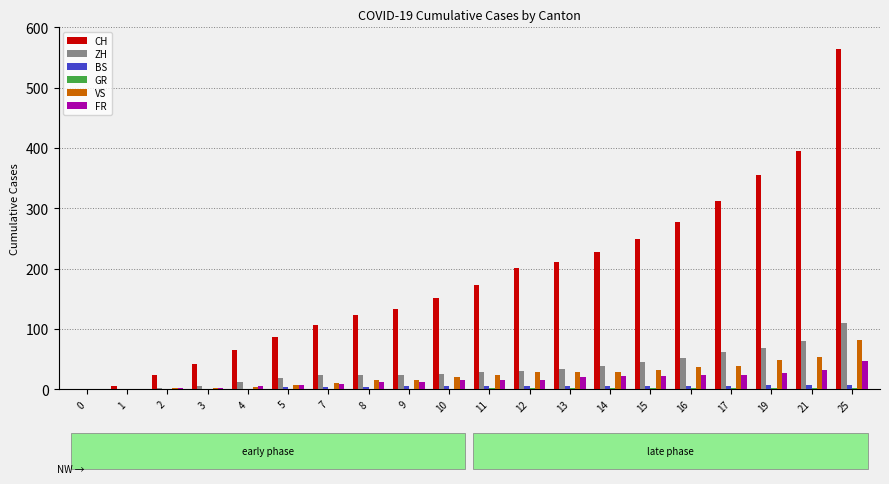

At which category is the sum across all series the highest?

25